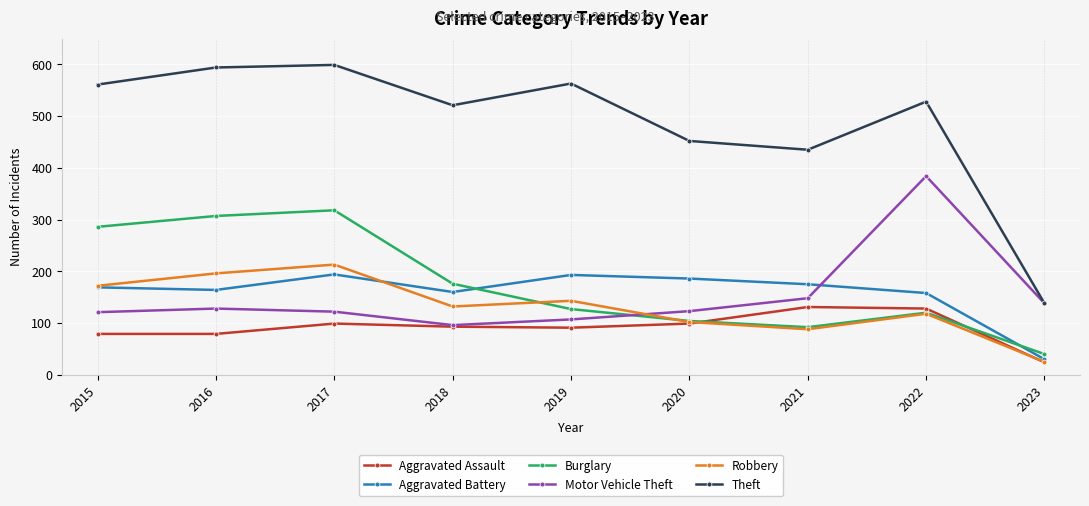

How many interior local peaks does the Theft series have?

3